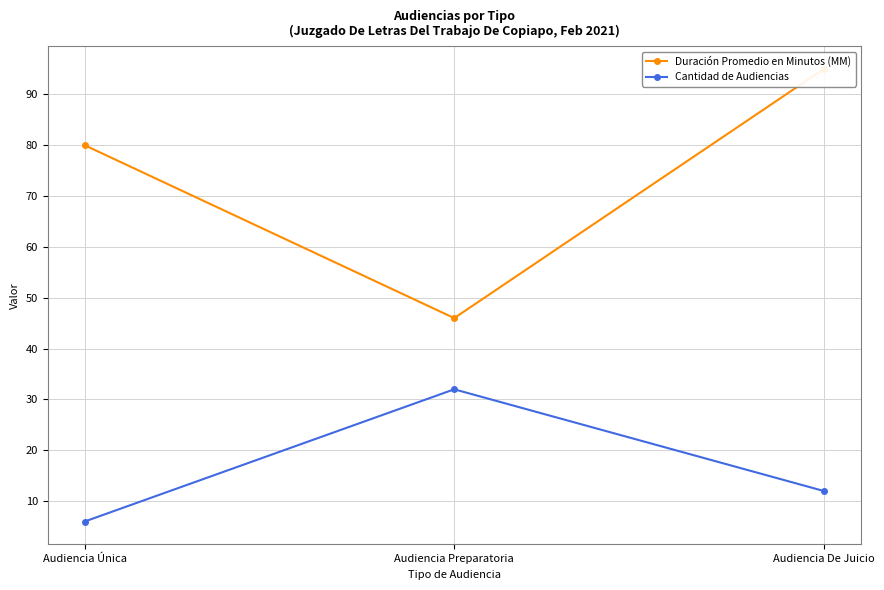

True or false: Duración Promedio en Minutos (MM) has a value of 95 at Audiencia De Juicio.

True